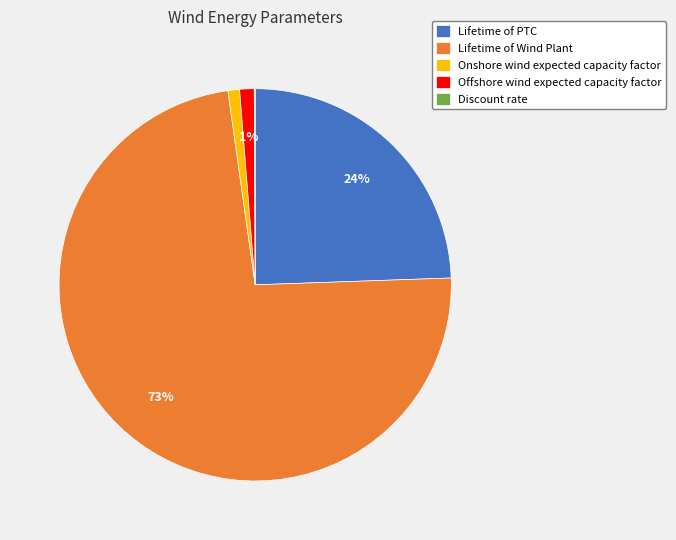

What percentage is the Offshore wind expected capacity factor slice, to the nearest percent?

1%